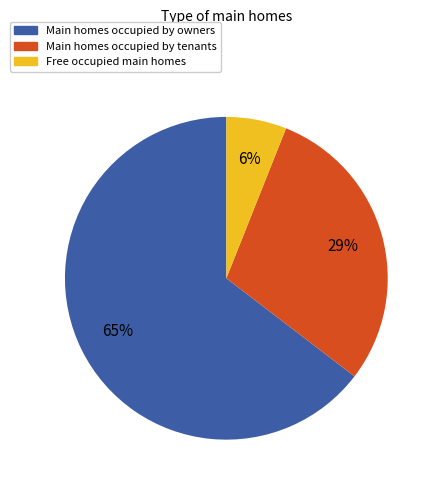

Does any single category account for the majority?

Yes